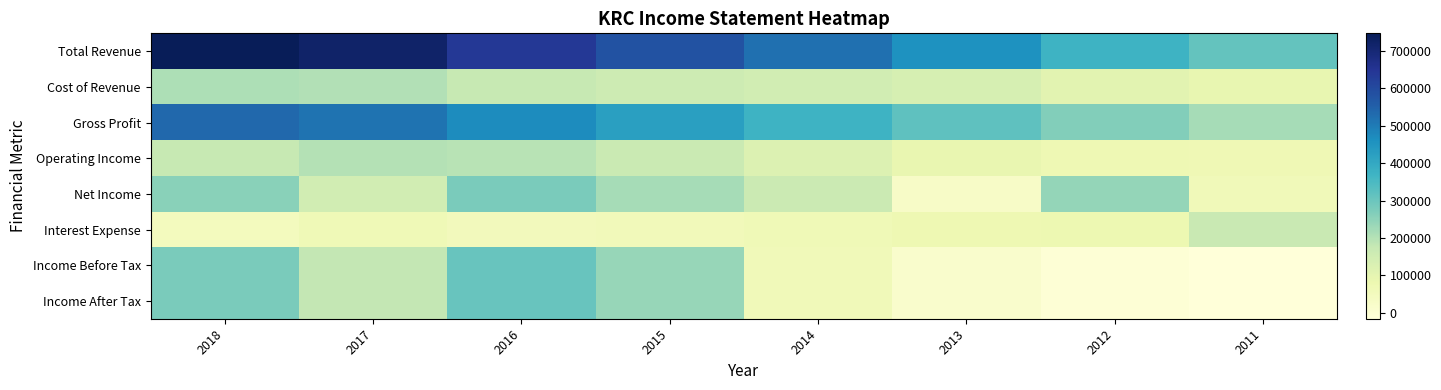

At which category is the sum across all series the highest?

2018